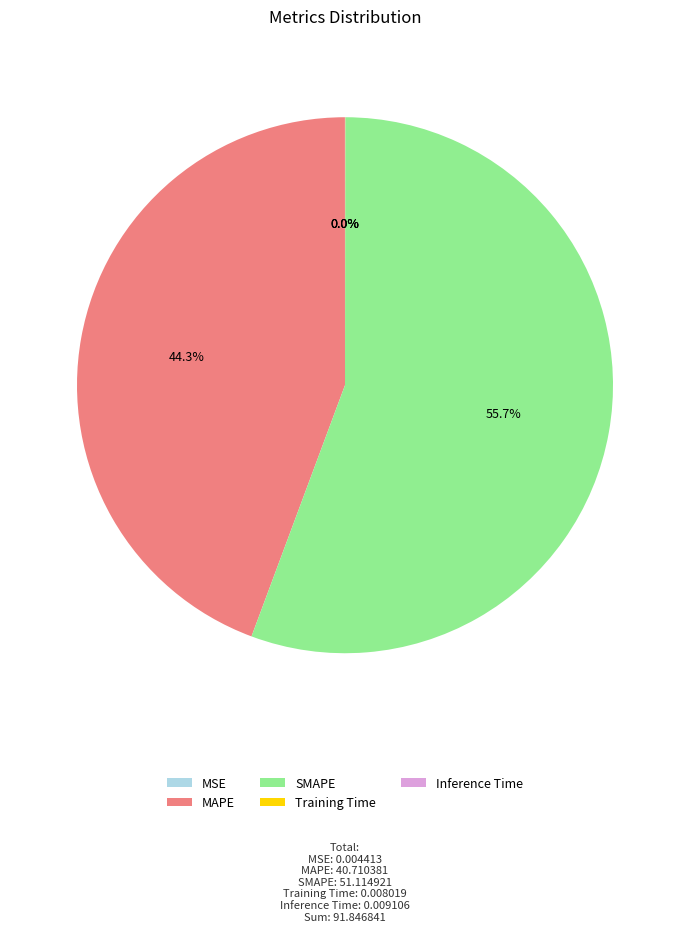

Which slice represents more than half of the pie?

SMAPE